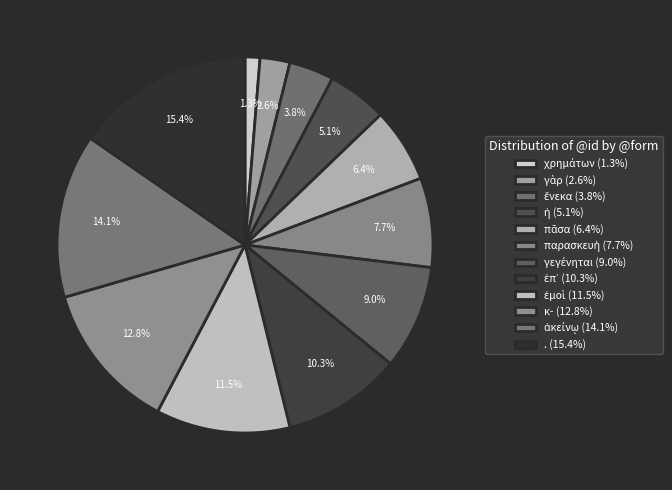

What percentage do χρημάτων and ἀκείνῳ together represent?

15.4%